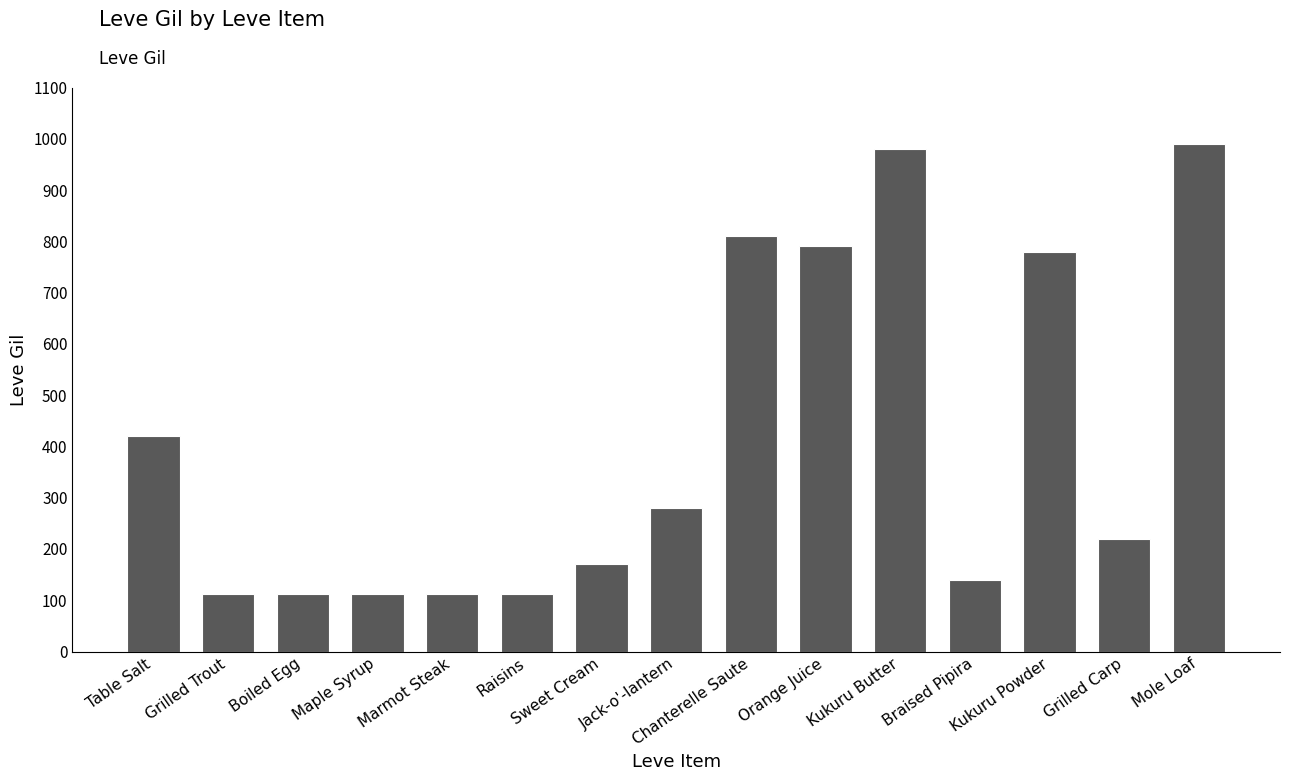

What is the difference between the maximum and minimum values?

878